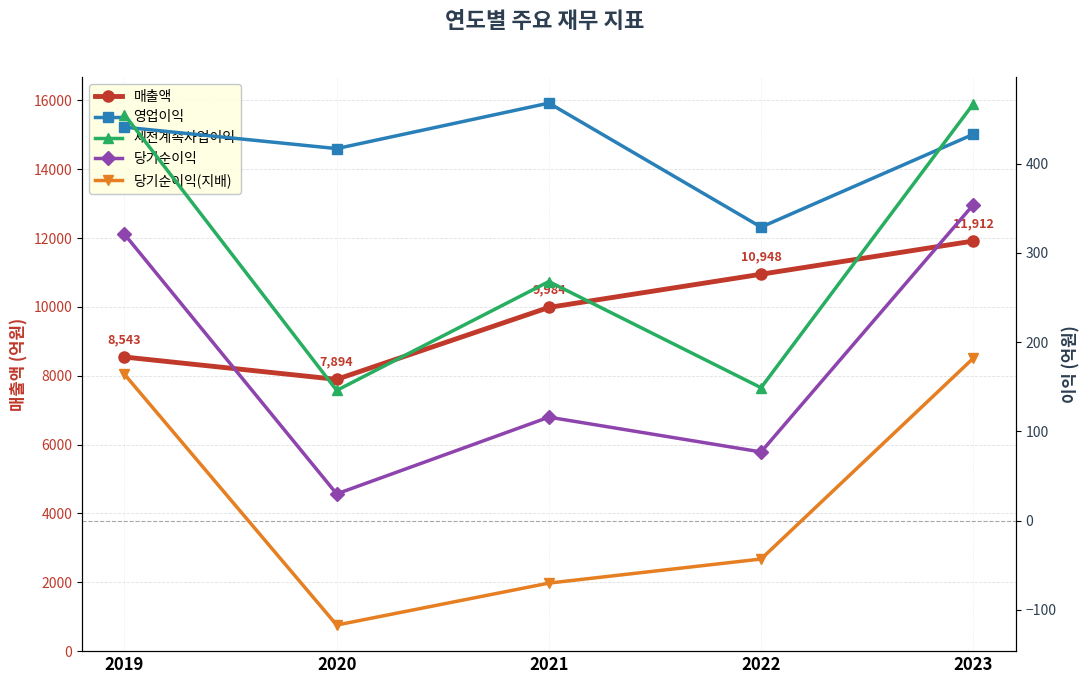

Reading left to right, transcribe all the data shown in this chart.

매출액: 2019=8543	2020=7894	2021=9984	2022=10948	2023=11912
영업이익: 2019=441	2020=417	2021=468	2022=329	2023=433
세전계속사업이익: 2019=455	2020=146	2021=268	2022=149	2023=467
당기순이익: 2019=321	2020=30	2021=116	2022=77	2023=354
당기순이익(지배): 2019=164	2020=-117	2021=-70	2022=-43	2023=182